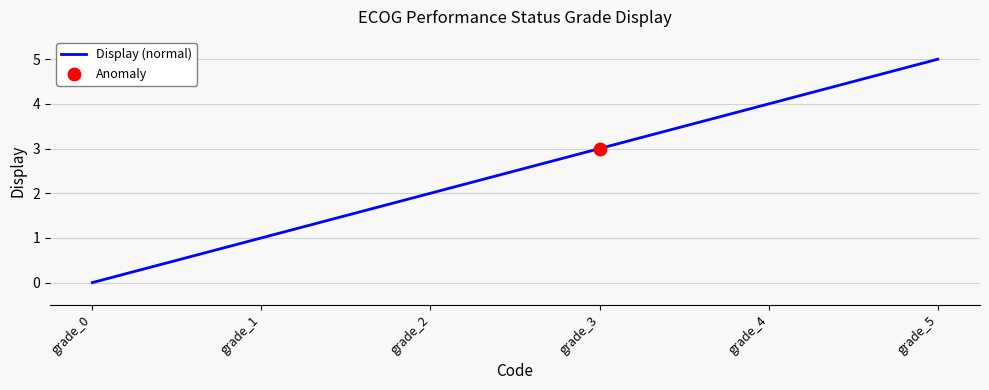

Which has a higher value, grade_5 or grade_2?

grade_5